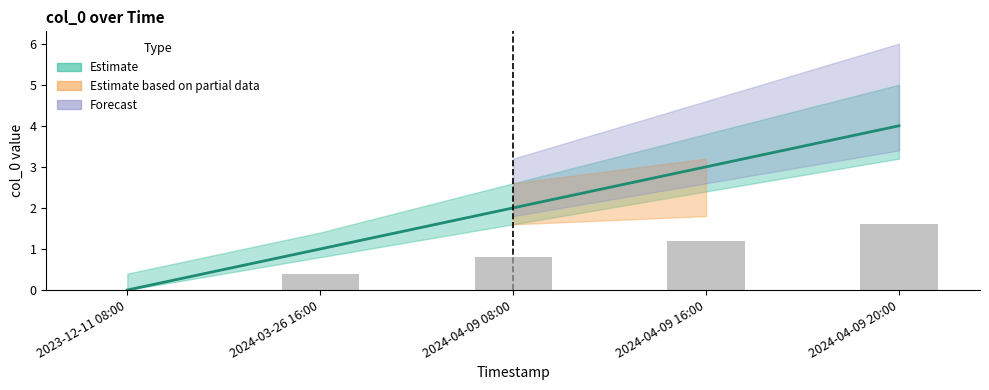

True or false: the data shows 4 at 2024-04-09 20:00.

True